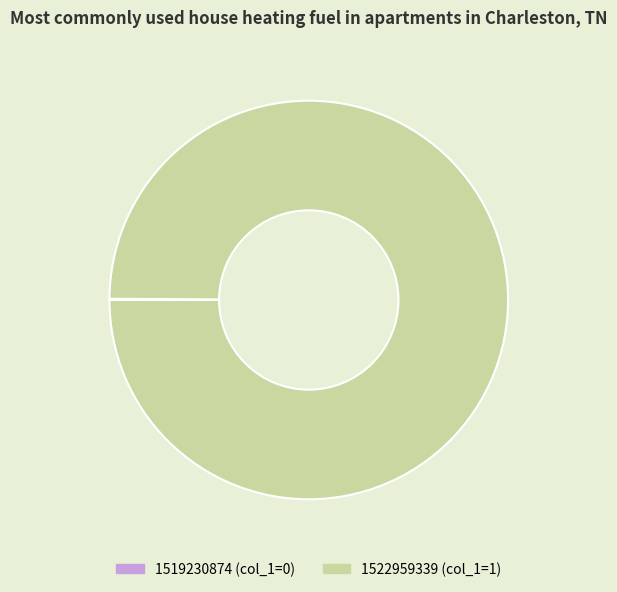

Is there a majority slice in this chart?

Yes